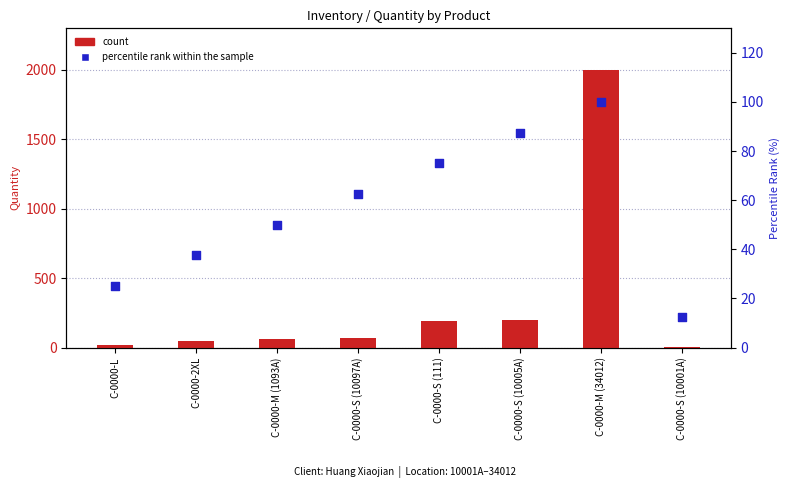

Which series reaches the minimum Y coordinate?

count